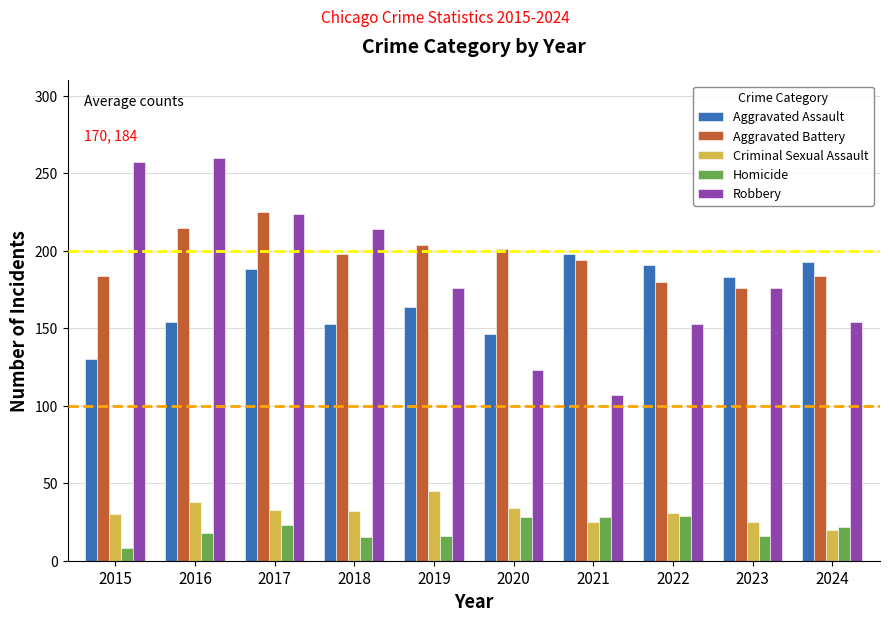

What is the total value across all series at 2024?

573